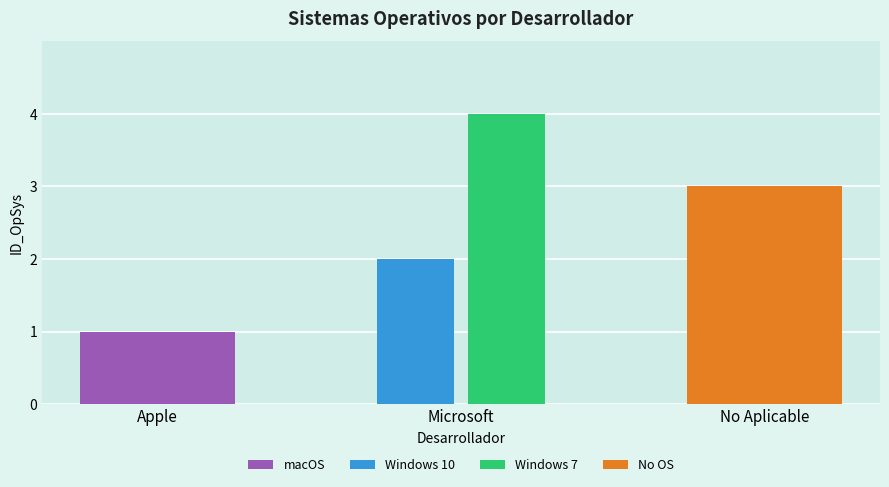

True or false: Windows 7 has a value of 1 at Microsoft.

False